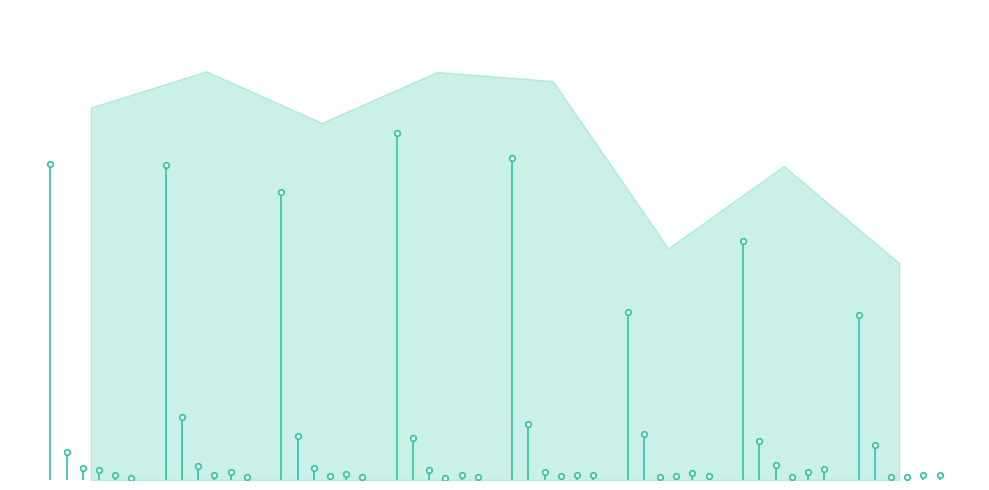

Which series has the largest total across all categories?

Theft